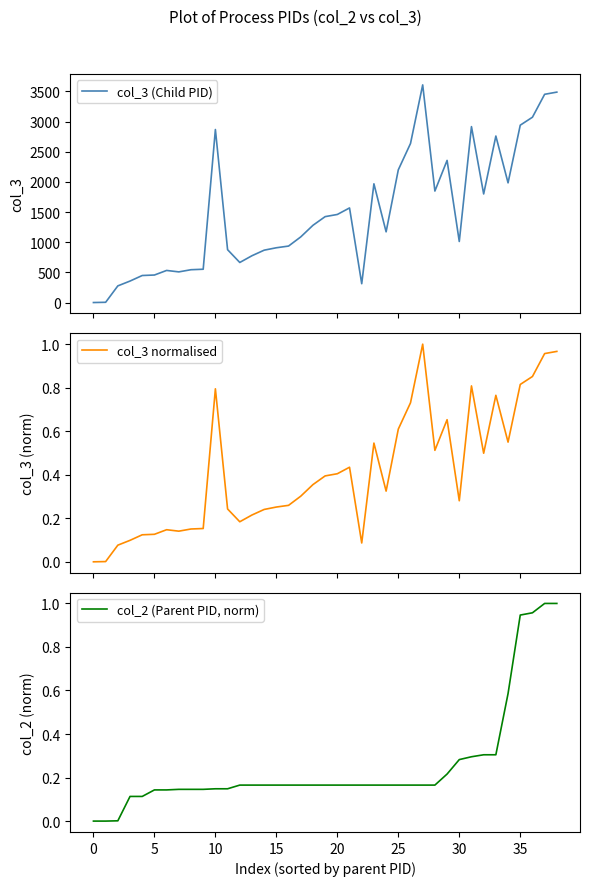

Is it true that col_3 normalised equals 0.3 at 12?

False